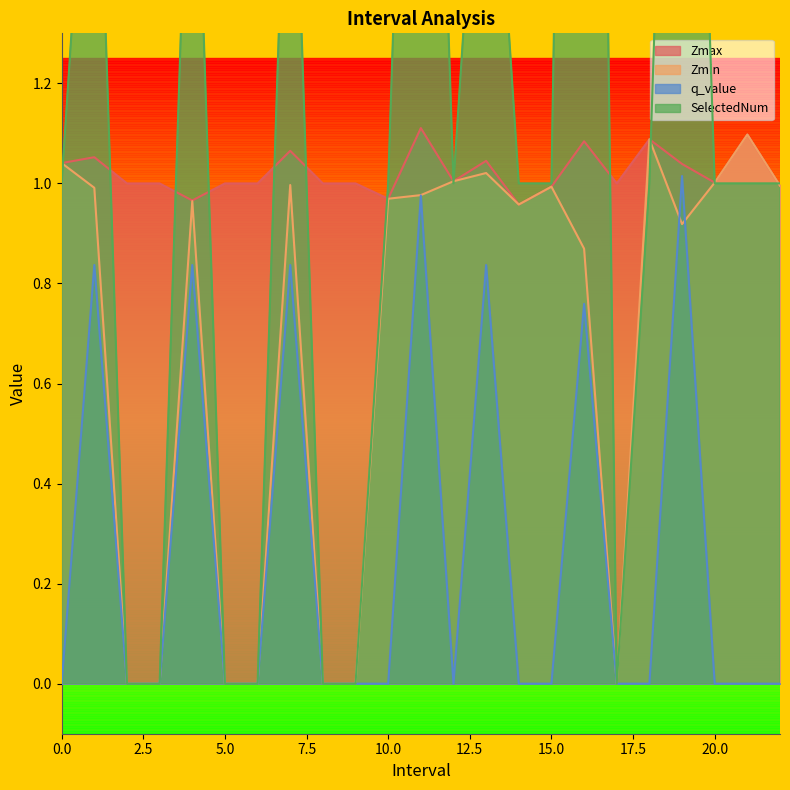

At 20.0, list the series in order from largest to smallest.

Zmax, Zmin, SelectedNum, q_value